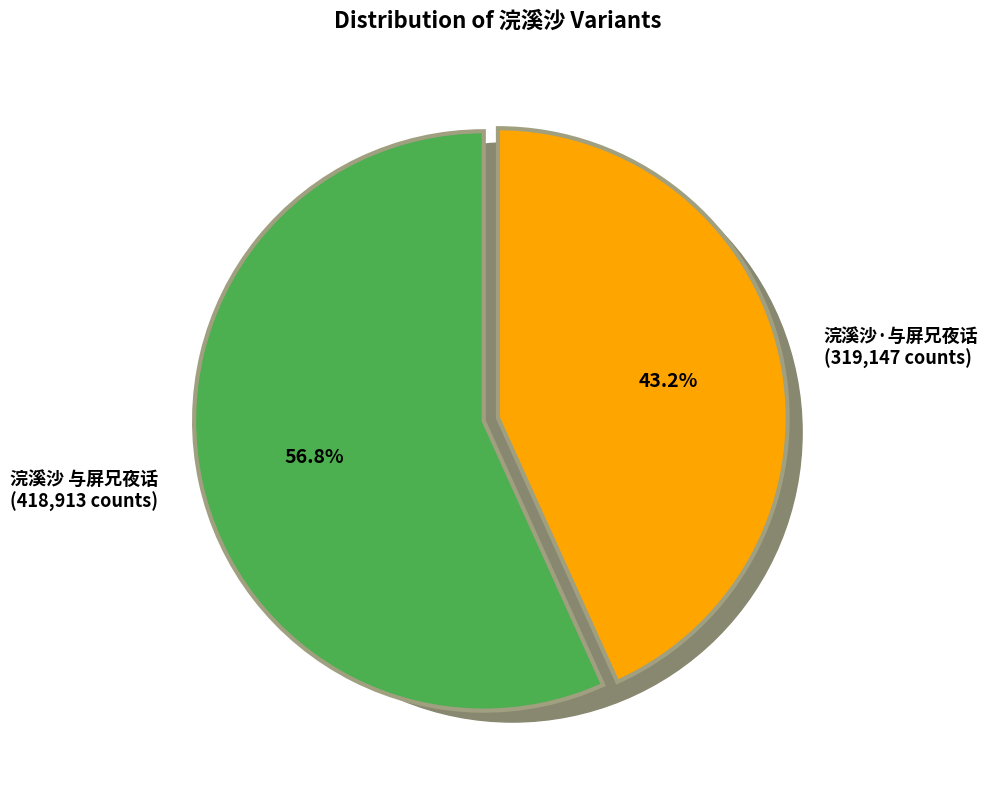

To the nearest percent, what is the average slice percentage?

50%